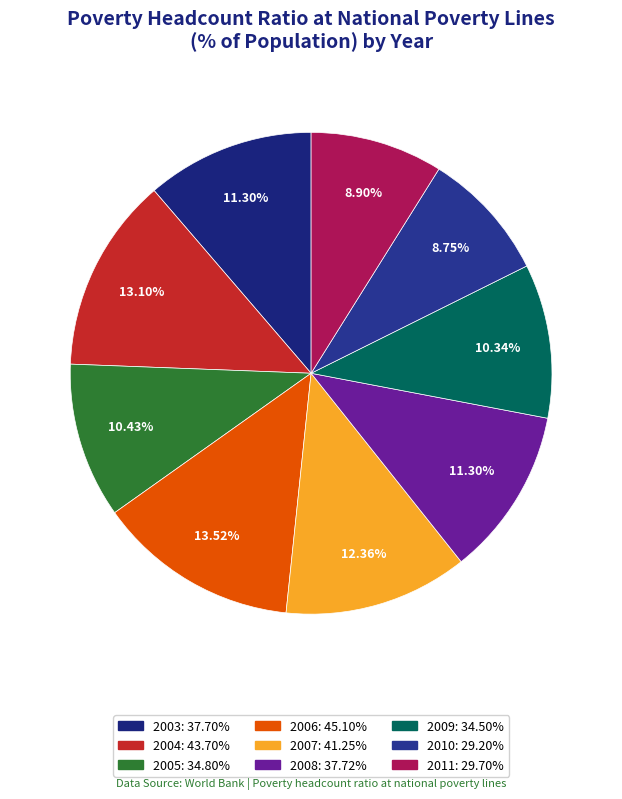

To the nearest percent, what is the combined percentage of 2007 and 2008?

24%